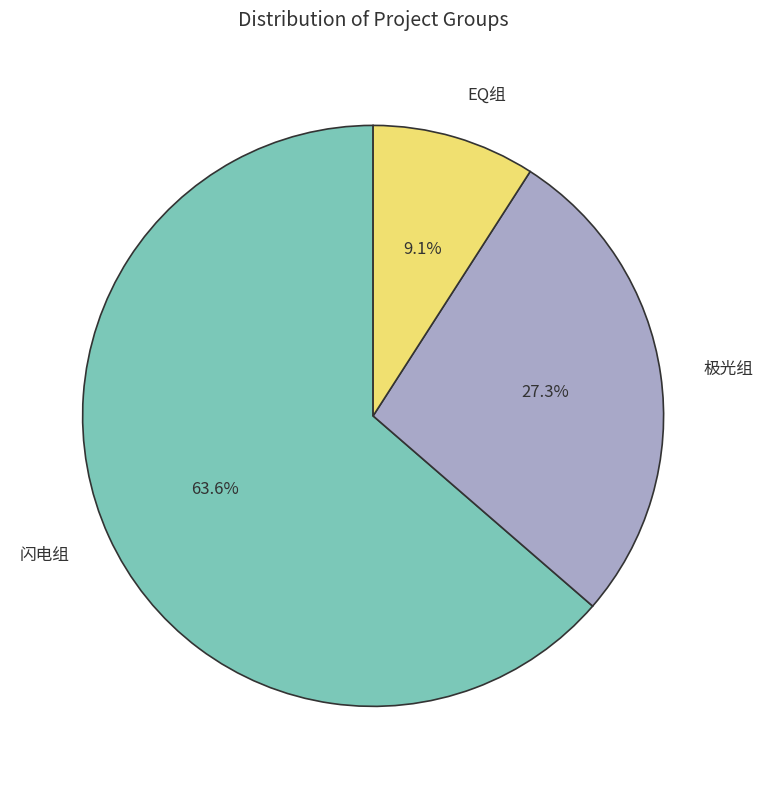

How many segments does this pie chart have?

3